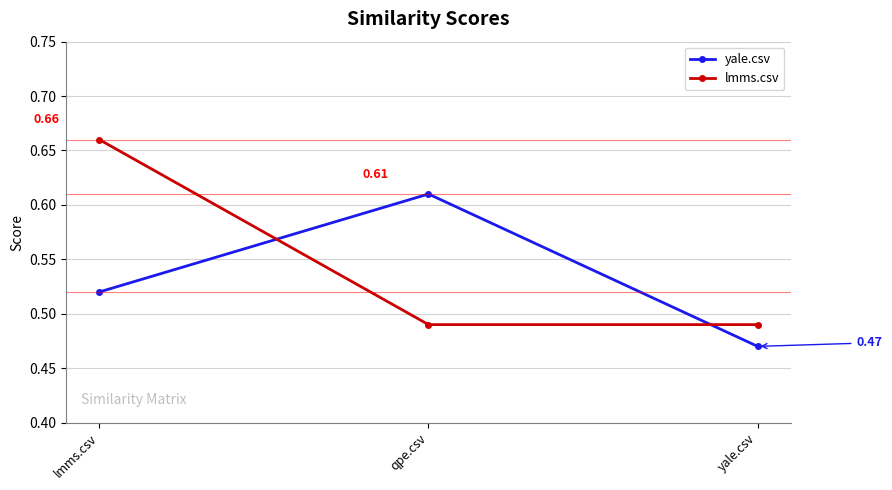

At which label is yale.csv closest to 0?

yale.csv